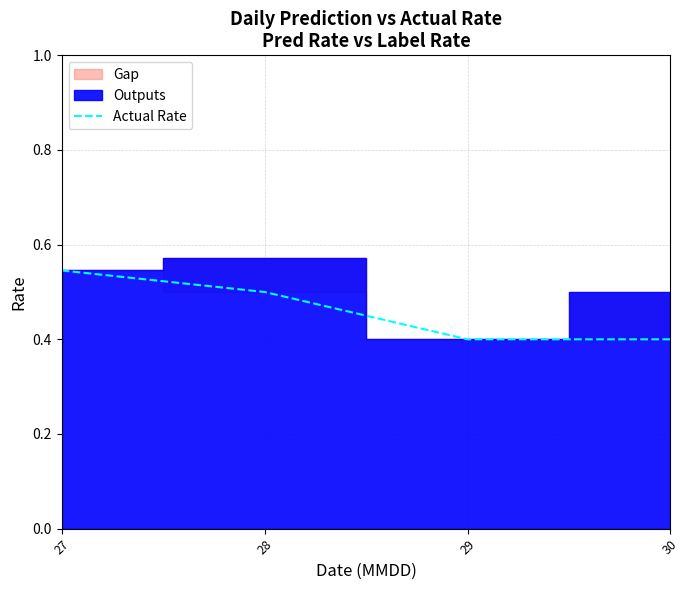

What is the sum of the values at 27 and 28?

1.0